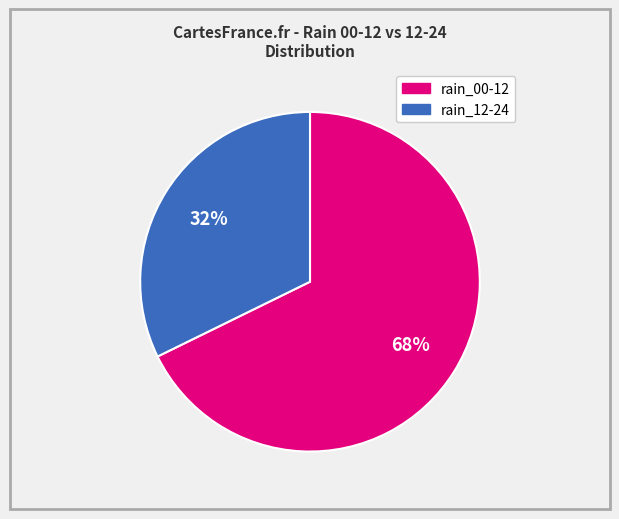

To the nearest percent, what is the average slice percentage?

50%